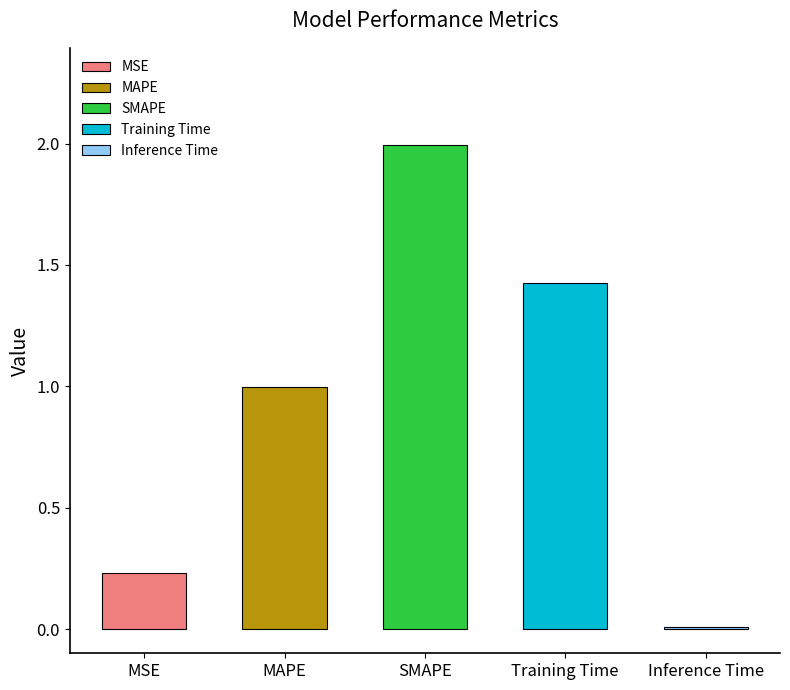

What is the change in value from SMAPE to Inference Time?

-2.0